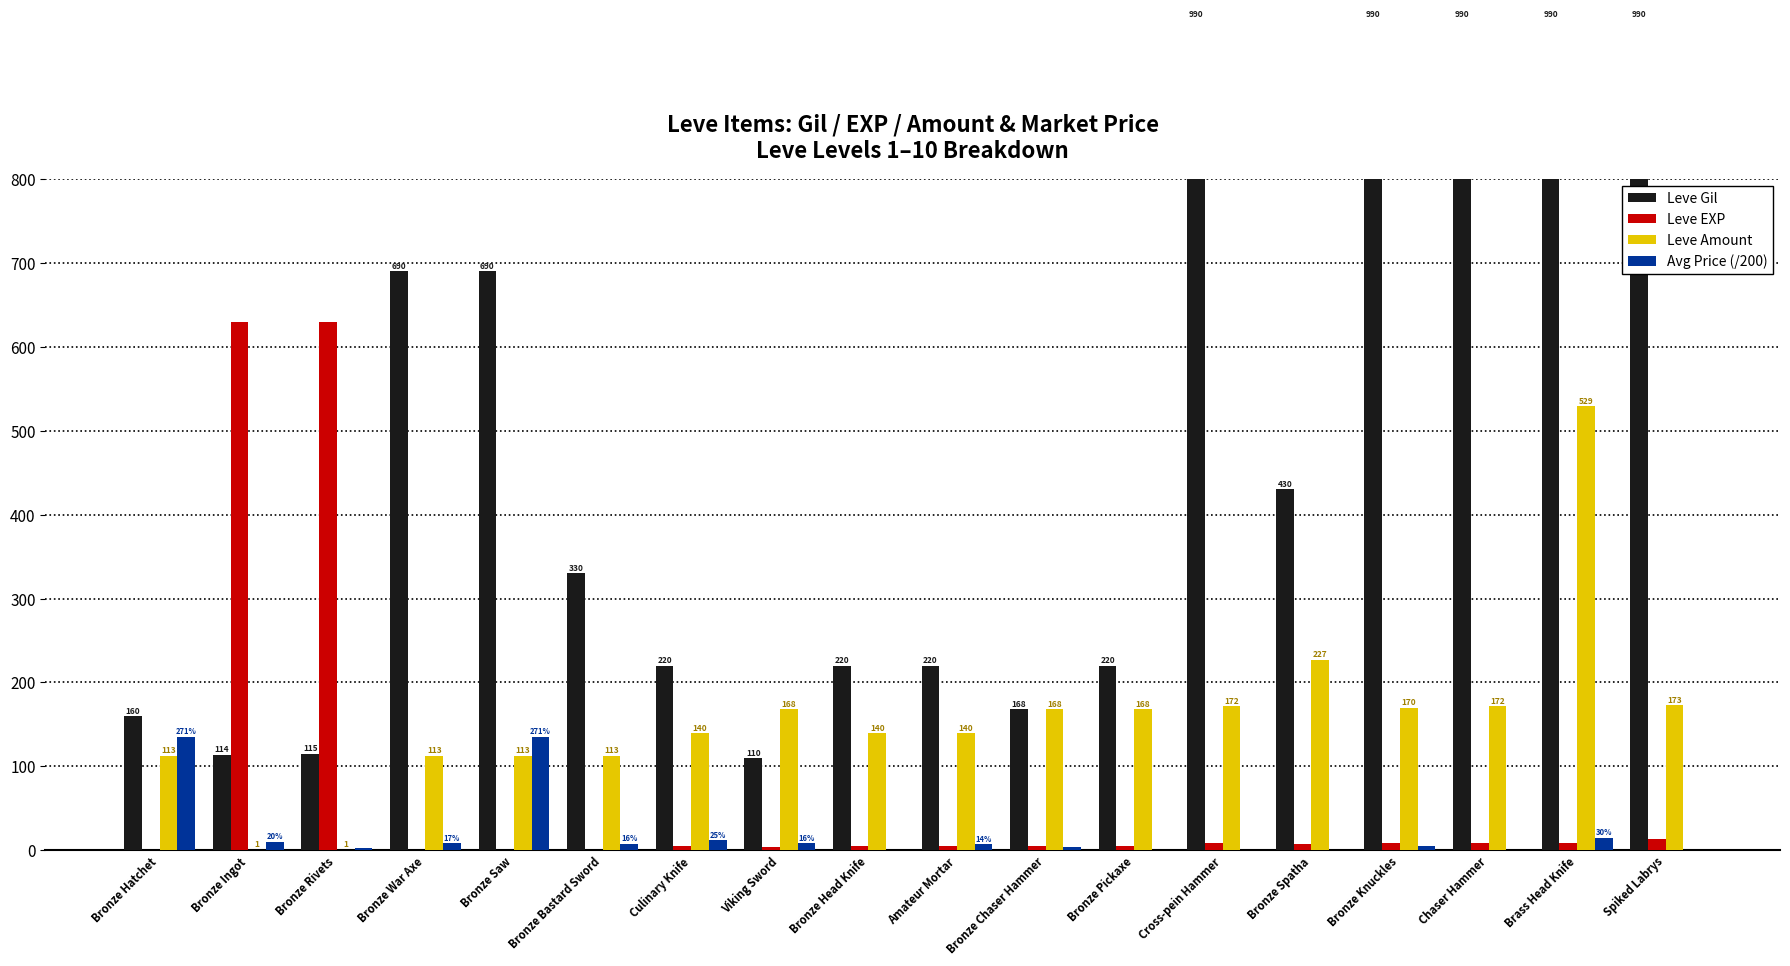

Between Bronze Knuckles and Bronze War Axe, which is larger?

Bronze Knuckles